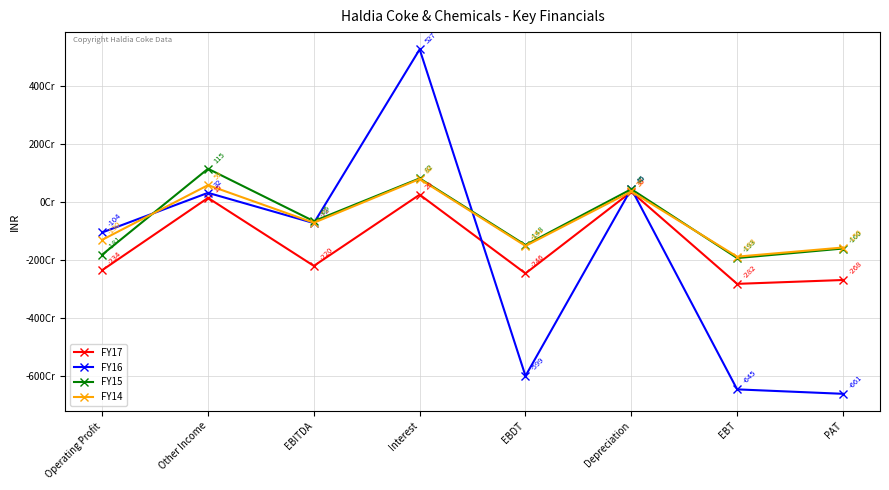

At which category is the sum across all series the highest?

Interest